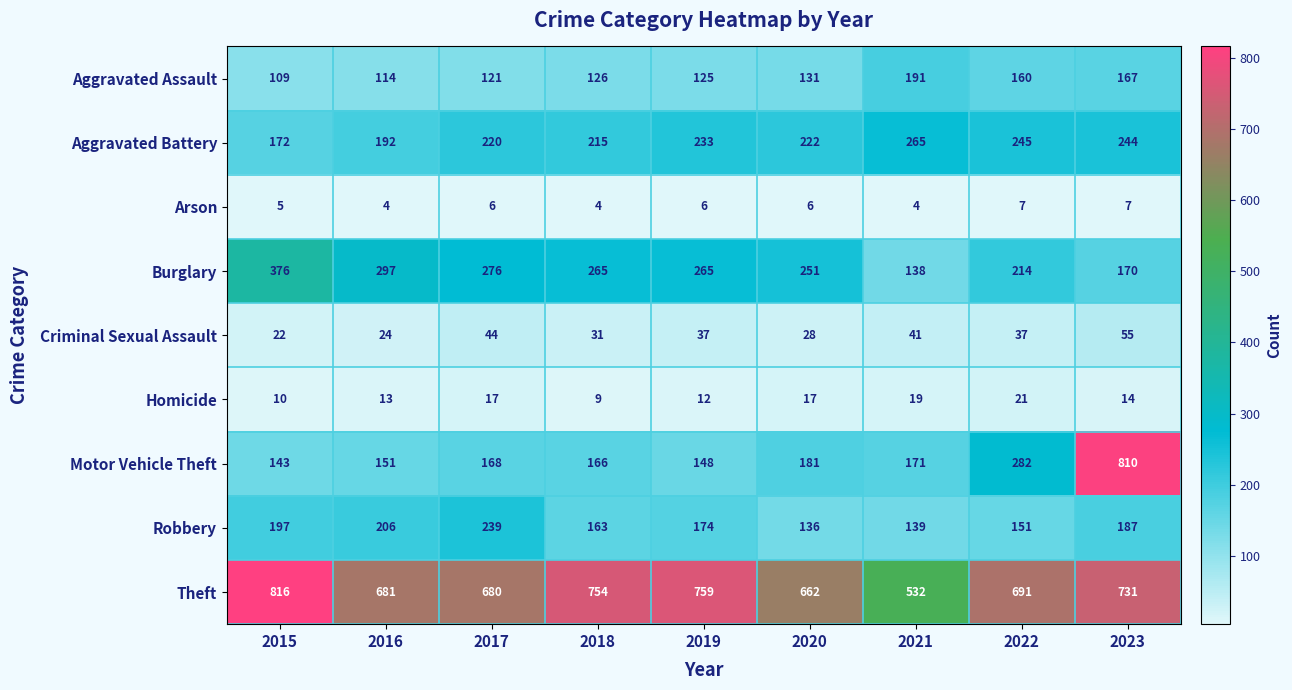

True or false: Criminal Sexual Assault has a value of 11 at 2020.

False